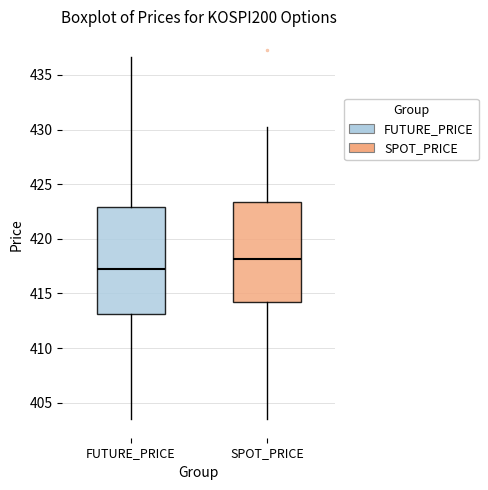

Which box has the highest median line?

SPOT_PRICE